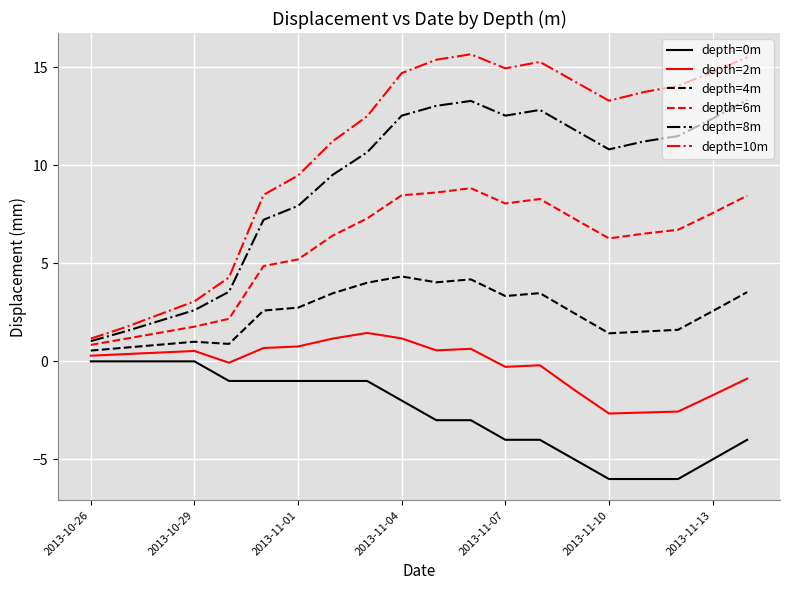

Which series has the widest spread of values?

depth=10m